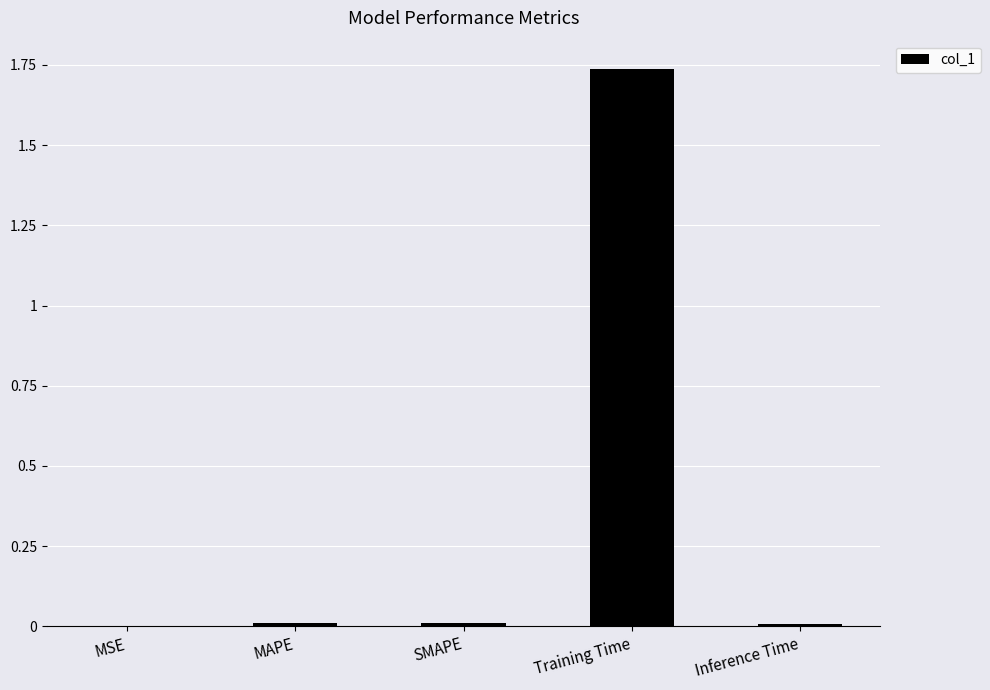

At which category does the chart reach its peak across all series?

Training Time